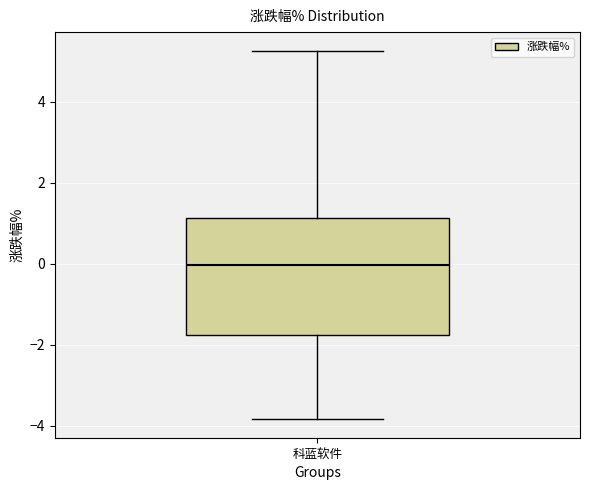

Transcribe this box plot: give where the median line is, the range the box spans, and where the two whiskers end, as read against the y-axis. The values are not printed on the chart, so give them approximately, as read against the axis.

median 0.0, box -1.8 to 1.2, whiskers -3.8 to 5.2